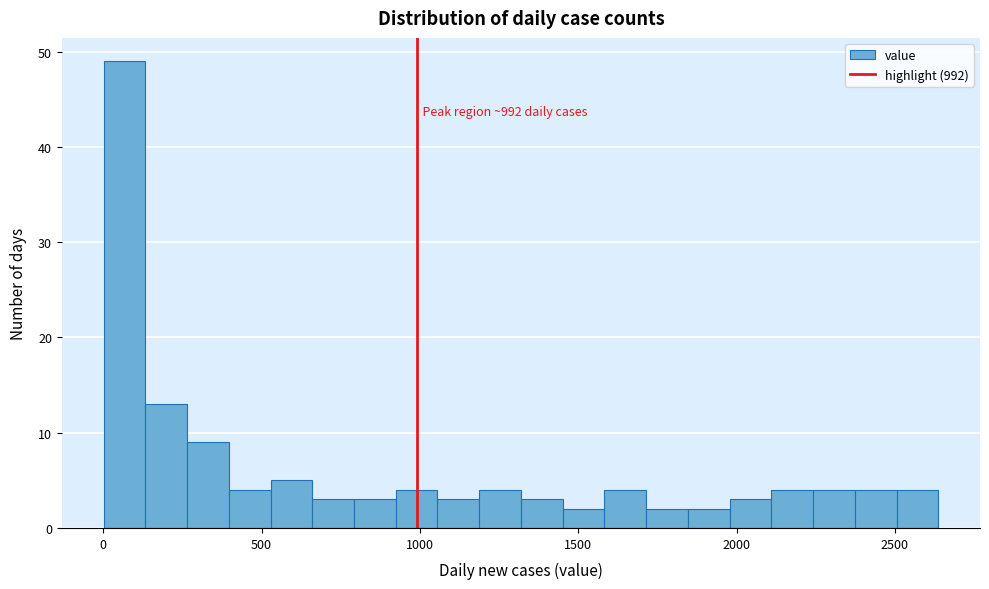

Read against the x-axis, roughly where is the centre of the tallest bar?

50